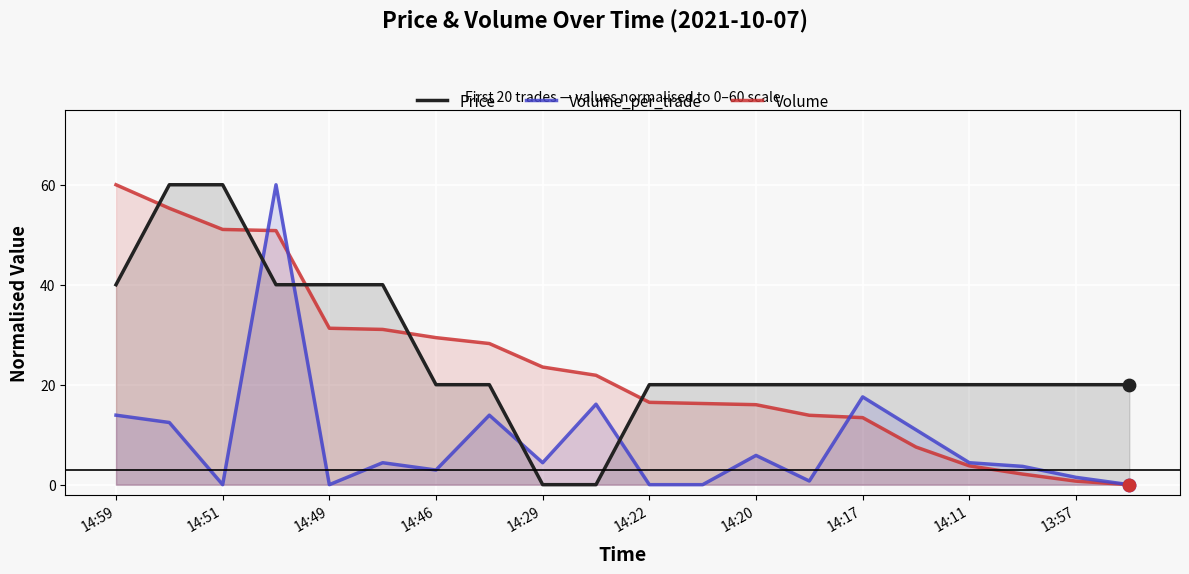

Is the value of Volume at 14:59 greater than the value of Volume_per_trade at 14:49?

Yes